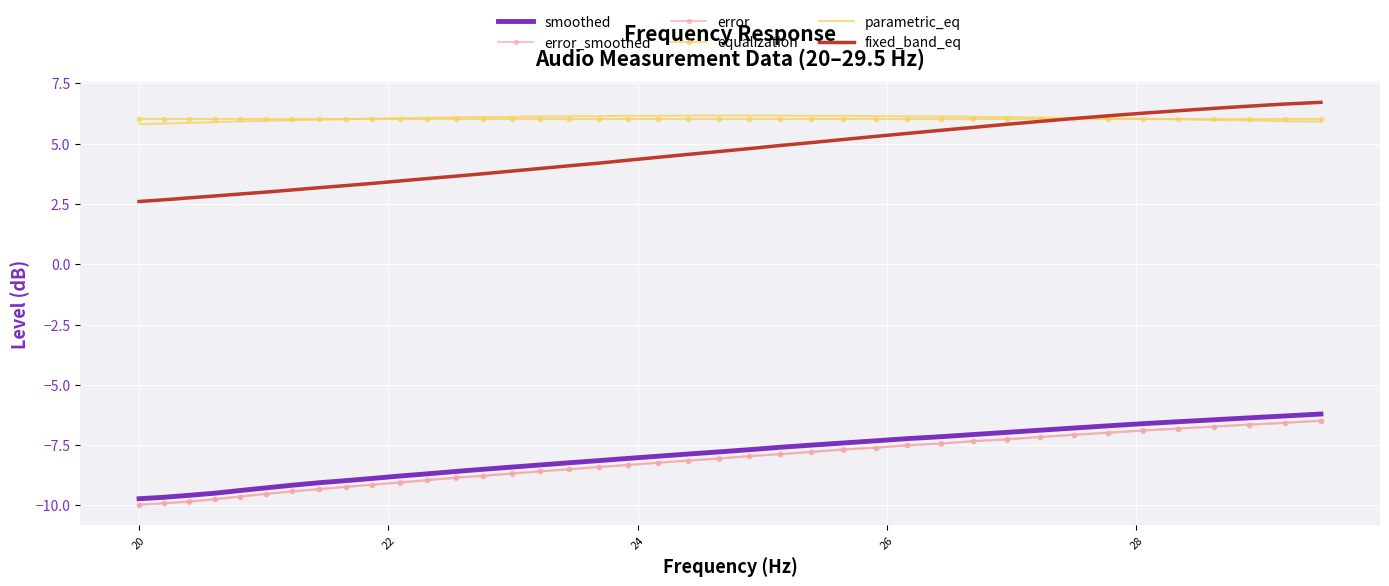

Reading left to right, list all the values displayed in this chart.

smoothed: -9.7	-9.7	-9.6	-9.5	-9.4	-9.3	-9.2	-9.1	-9.0	-8.9	-8.8	-8.7	-8.6	-8.5	-8.4	-8.3	-8.2	-8.1	-8.1	-8.0	-7.9	-7.8	-7.7	-7.6	-7.5	-7.4	-7.3	-7.2	-7.2	-7.1	-7.0	-6.9	-6.8	-6.7	-6.6	-6.5	-6.5	-6.4	-6.3	-6.2
error_smoothed: -10.0	-9.9	-9.8	-9.7	-9.6	-9.5	-9.4	-9.3	-9.2	-9.1	-9.0	-8.9	-8.9	-8.8	-8.7	-8.6	-8.5	-8.4	-8.3	-8.2	-8.1	-8.1	-8.0	-7.9	-7.8	-7.7	-7.6	-7.5	-7.4	-7.3	-7.2	-7.2	-7.1	-7.0	-6.9	-6.8	-6.7	-6.7	-6.6	-6.5
error: -10.0	-9.9	-9.8	-9.7	-9.6	-9.5	-9.4	-9.3	-9.2	-9.1	-9.1	-8.9	-8.8	-8.8	-8.7	-8.6	-8.5	-8.4	-8.3	-8.2	-8.1	-8.1	-8.0	-7.9	-7.8	-7.7	-7.6	-7.5	-7.4	-7.3	-7.3	-7.2	-7.1	-7.0	-6.9	-6.8	-6.7	-6.7	-6.6	-6.5
equalization: 6.0	6.0	6.0	6.0	6.0	6.0	6.0	6.0	6.0	6.0	6.0	6.0	6.0	6.0	6.0	6.0	6.0	6.0	6.0	6.0	6.0	6.0	6.0	6.0	6.0	6.0	6.0	6.0	6.0	6.0	6.0	6.0	6.0	6.0	6.0	6.0	6.0	6.0	6.0	6.0
parametric_eq: 5.8	5.8	5.9	5.9	5.9	5.9	6.0	6.0	6.0	6.0	6.0	6.1	6.1	6.1	6.1	6.1	6.1	6.1	6.2	6.2	6.2	6.2	6.2	6.2	6.2	6.2	6.1	6.1	6.1	6.1	6.1	6.1	6.1	6.0	6.0	6.0	6.0	6.0	5.9	5.9
fixed_band_eq: 2.6	2.7	2.8	2.8	2.9	3.0	3.1	3.2	3.3	3.4	3.5	3.5	3.6	3.8	3.9	4.0	4.1	4.2	4.3	4.4	4.5	4.7	4.8	4.9	5.0	5.2	5.3	5.4	5.5	5.7	5.8	5.9	6.0	6.2	6.3	6.4	6.5	6.5	6.6	6.7